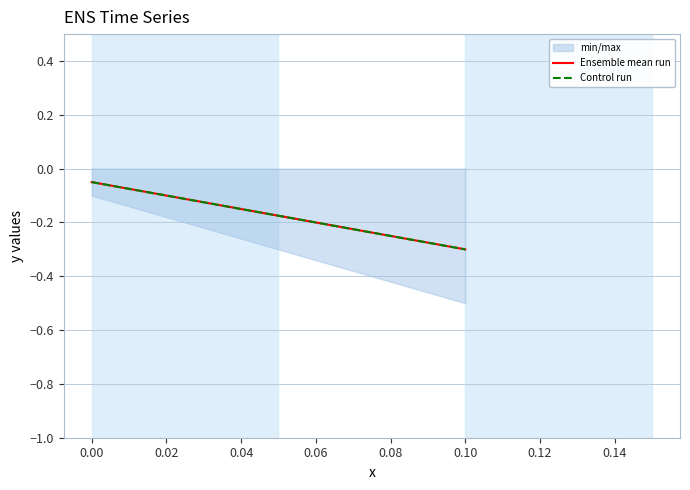

What is the change in value from 0.00 to 0.10?

-0.4